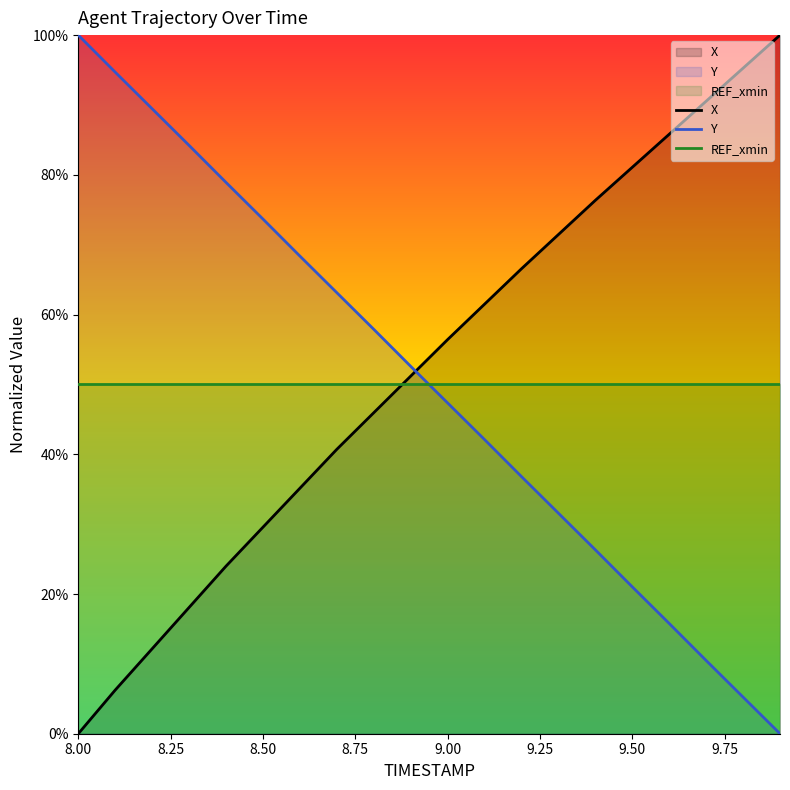

How many values in the Y series exceed 52?

10